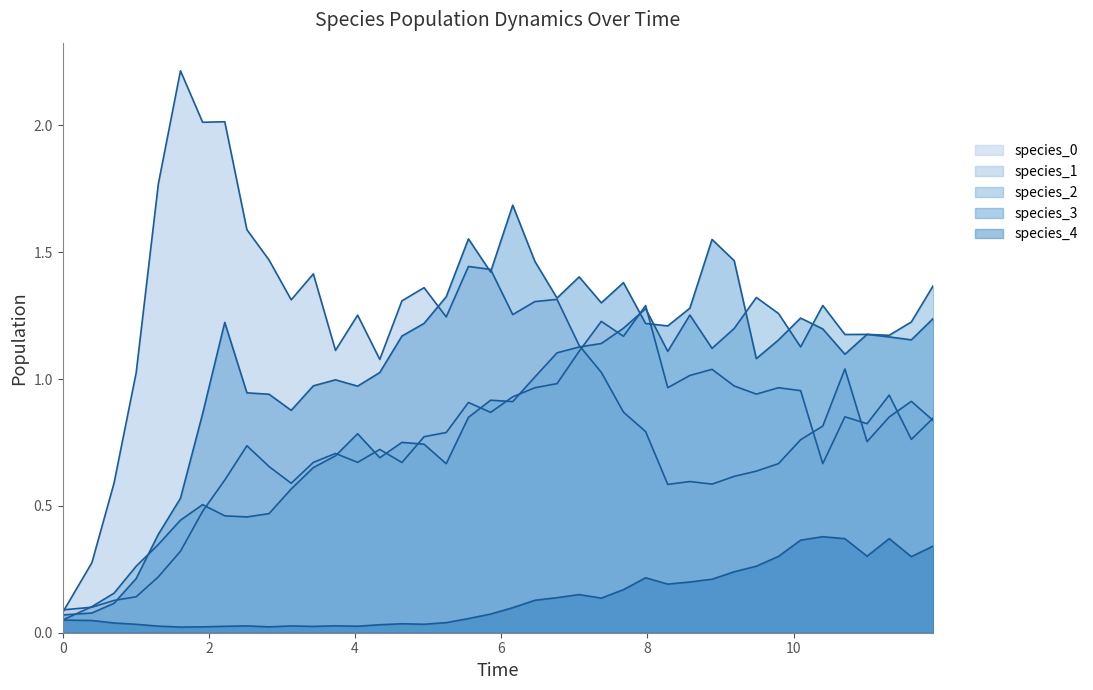

Which series has the widest spread of values?

species_1